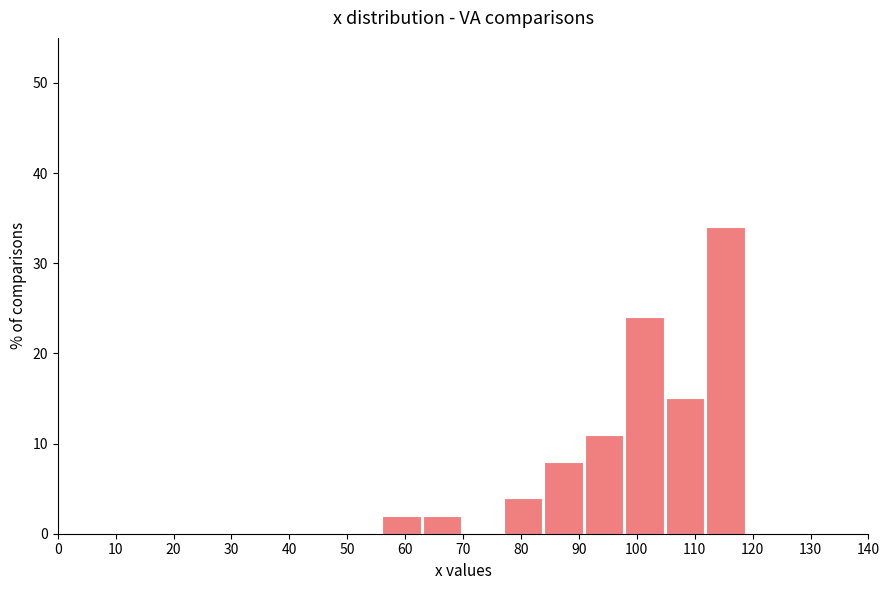

Which range on the x-axis has the tallest bar?

112 to 119